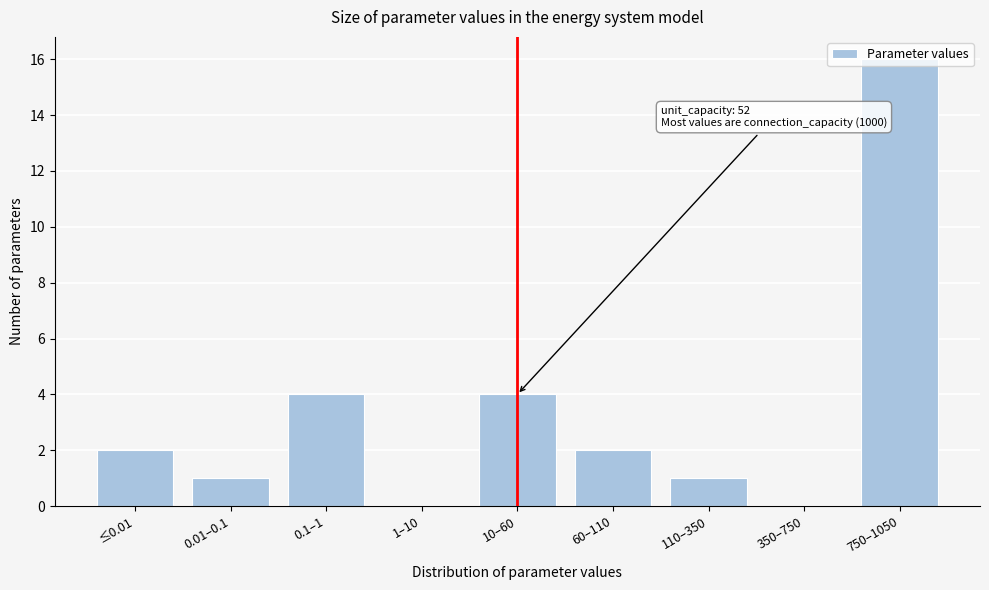

What is the maximum value shown in the chart?

16